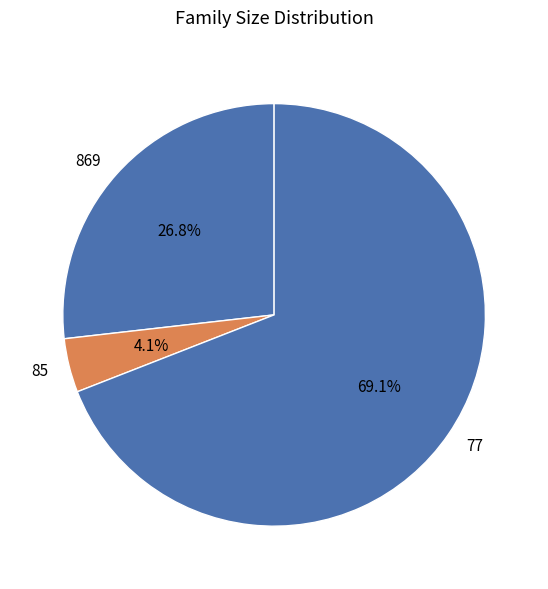

What percentage is the 77 slice, to the nearest percent?

69%